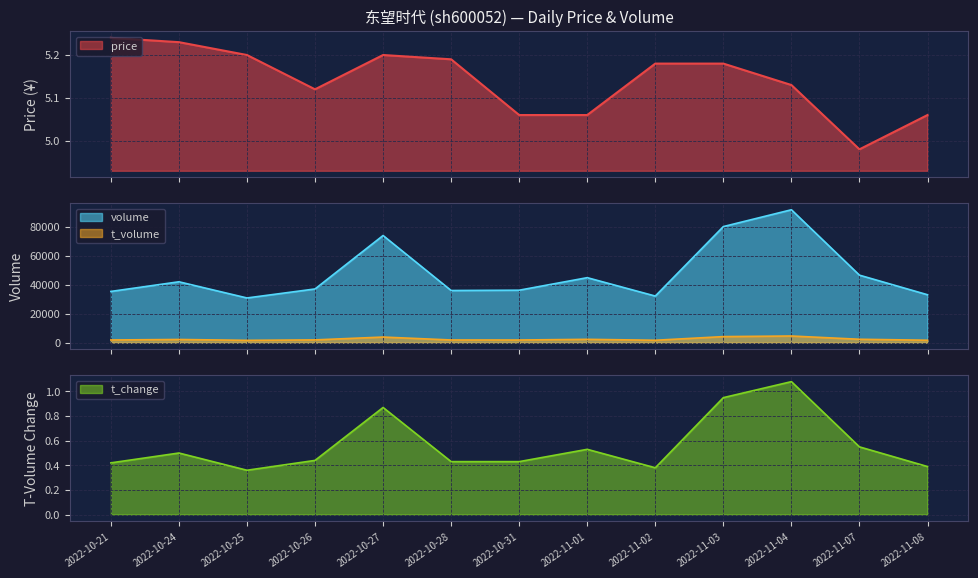

Which series has the largest total across all categories?

volume